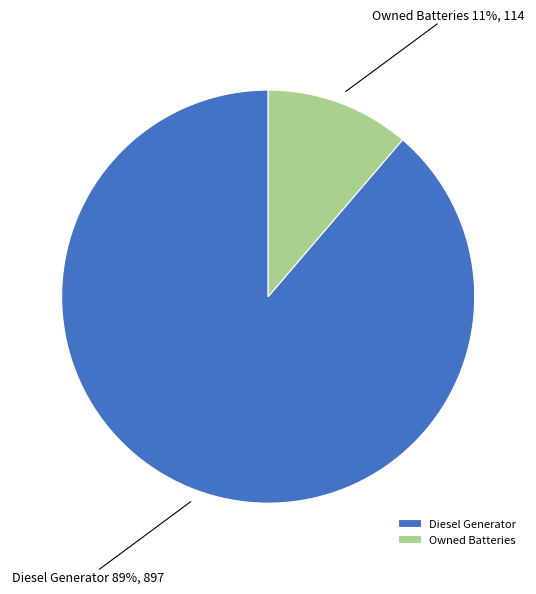

Is Diesel Generator the majority of the pie?

Yes